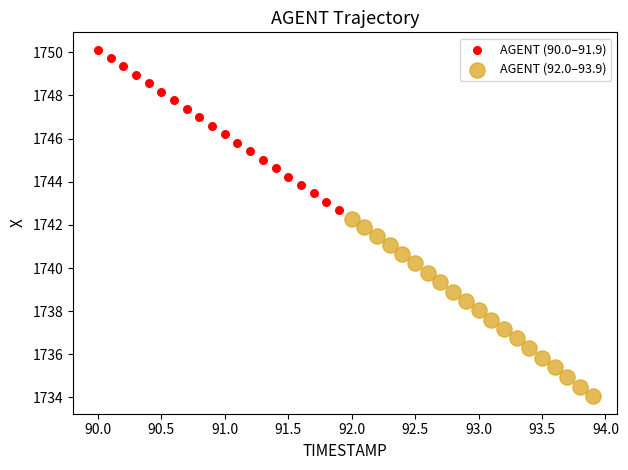

What are all the series names shown in the legend?

AGENT (90.0–91.9), AGENT (92.0–93.9)